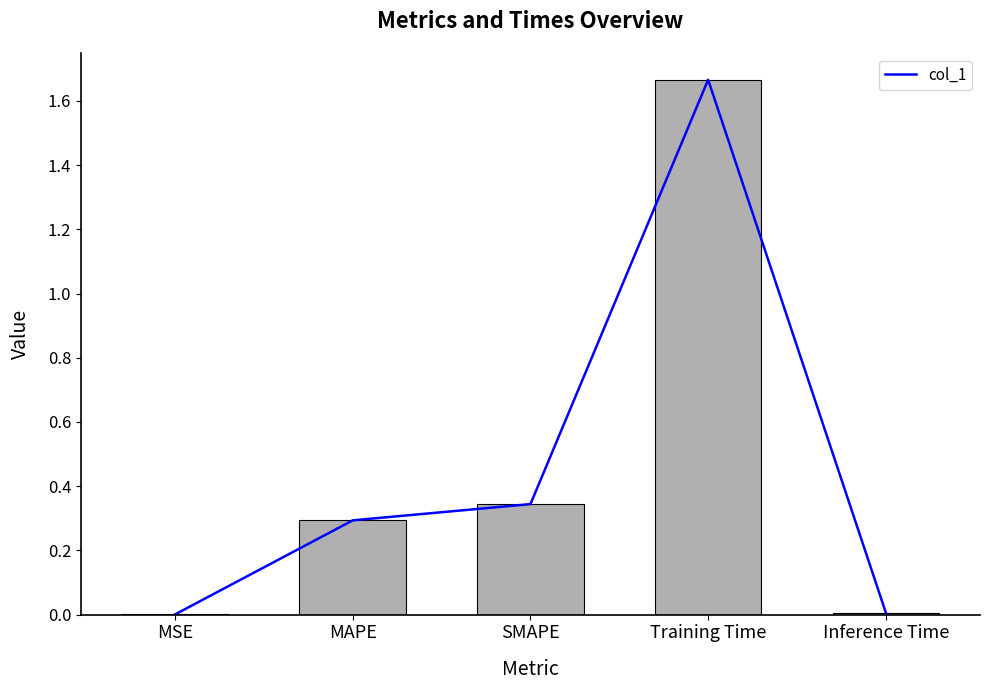

Which has a higher value, SMAPE or MAPE?

SMAPE